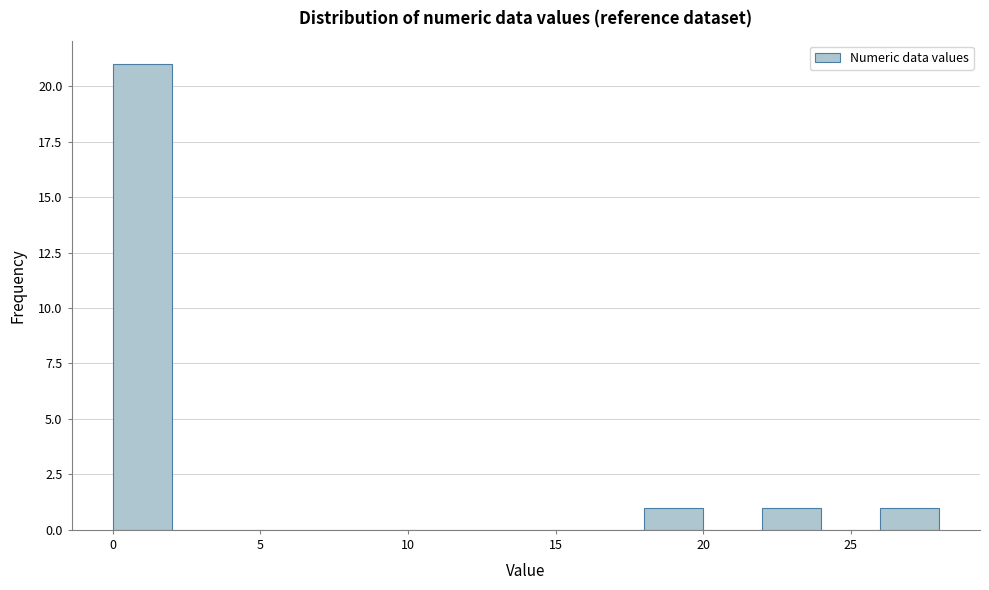

Around what value on the x-axis is the tallest bar? Give the approximate position of its centre, as read against the axis.

1.0